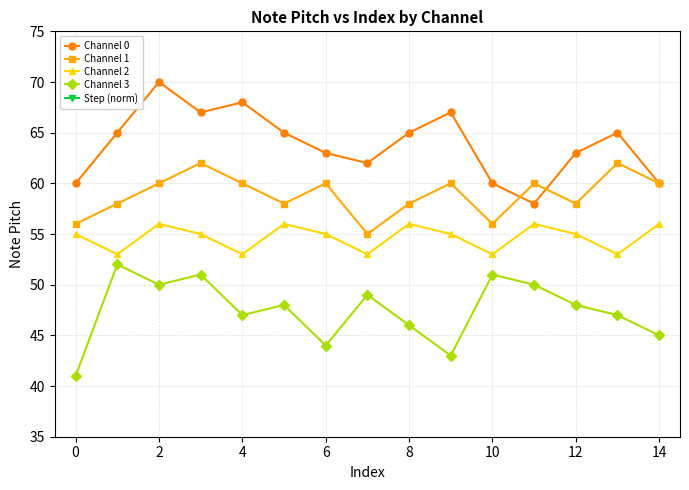

True or false: Step (norm) and Channel 1 cross at least once.

False